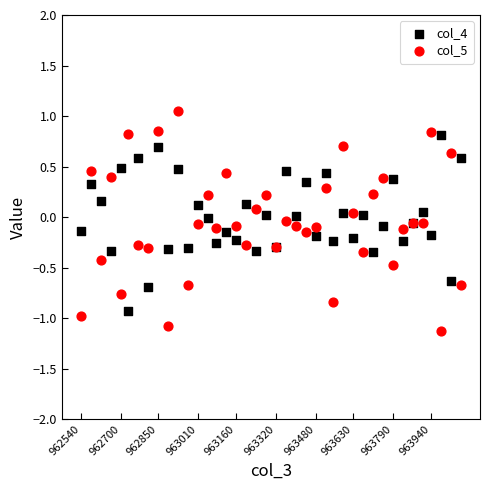

Which series reaches the maximum Y coordinate?

col_5